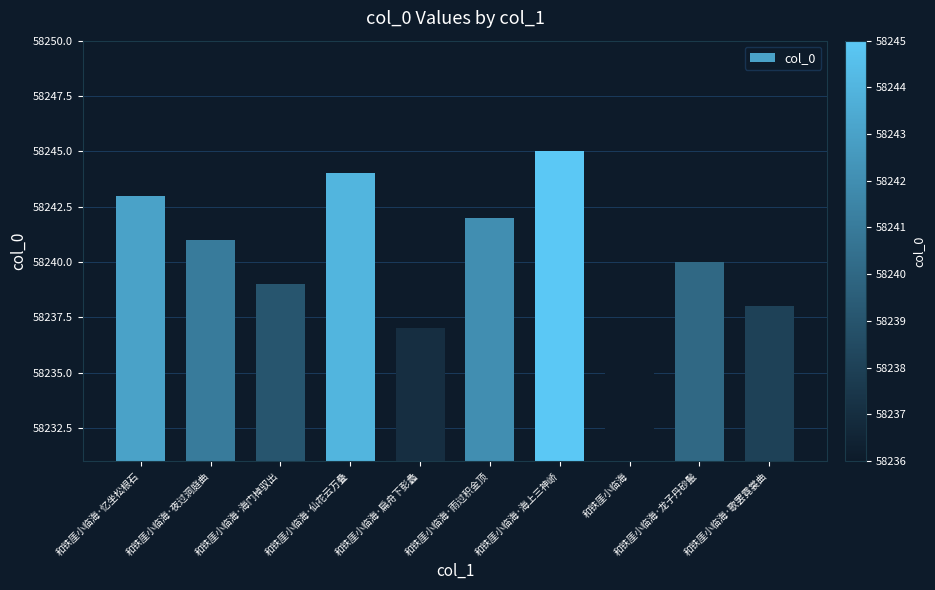

What is the sum of the values at 和铁厓小临海·海上三神峤 and 和铁厓小临海·忆坐松根石?

116488